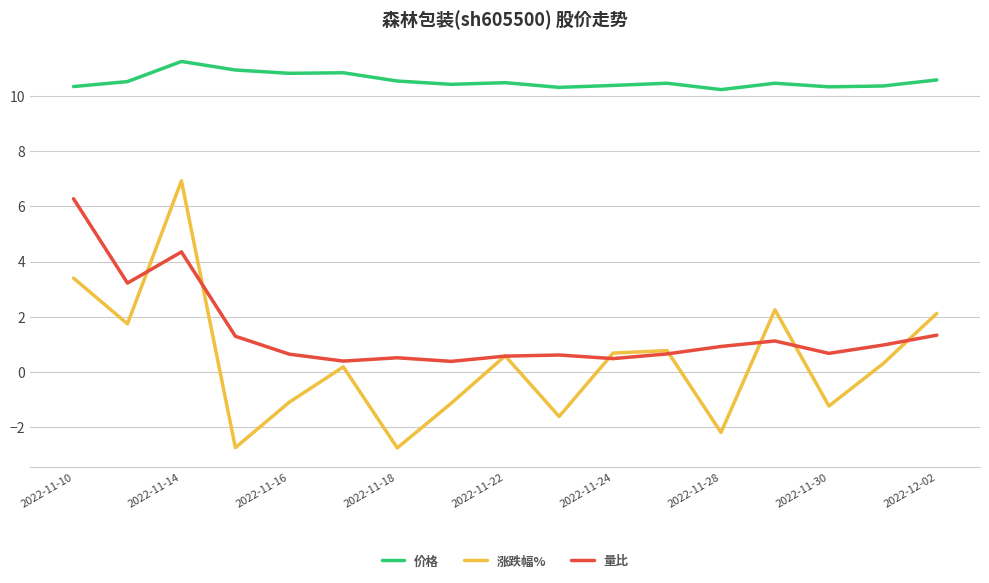

Is this an area chart (filled region under the line)?

No